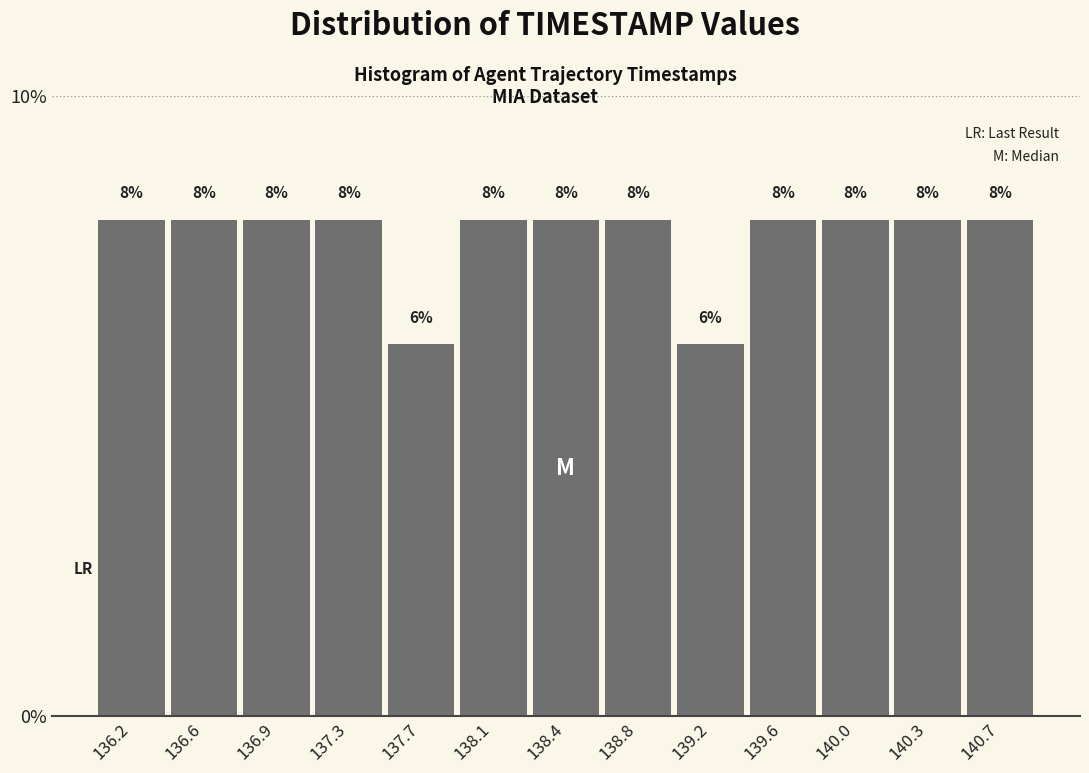

How tall is the bar that spans 140.15 to 140.50 on the x-axis? The bar edges are not printed on the chart, so give them approximately, as read against the axis.

8